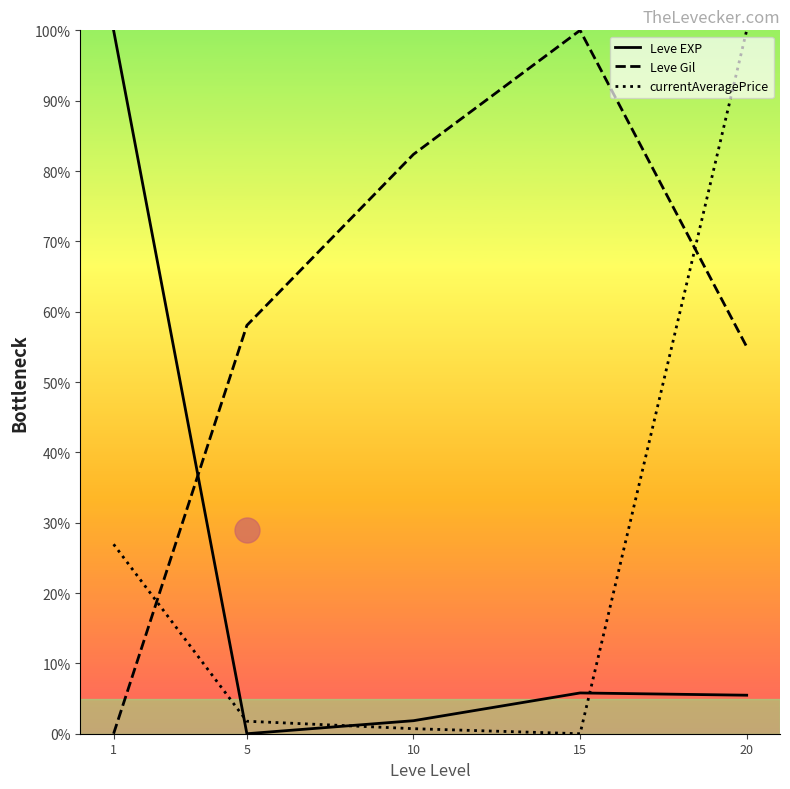

Which has a higher value, 20 or 1?

1